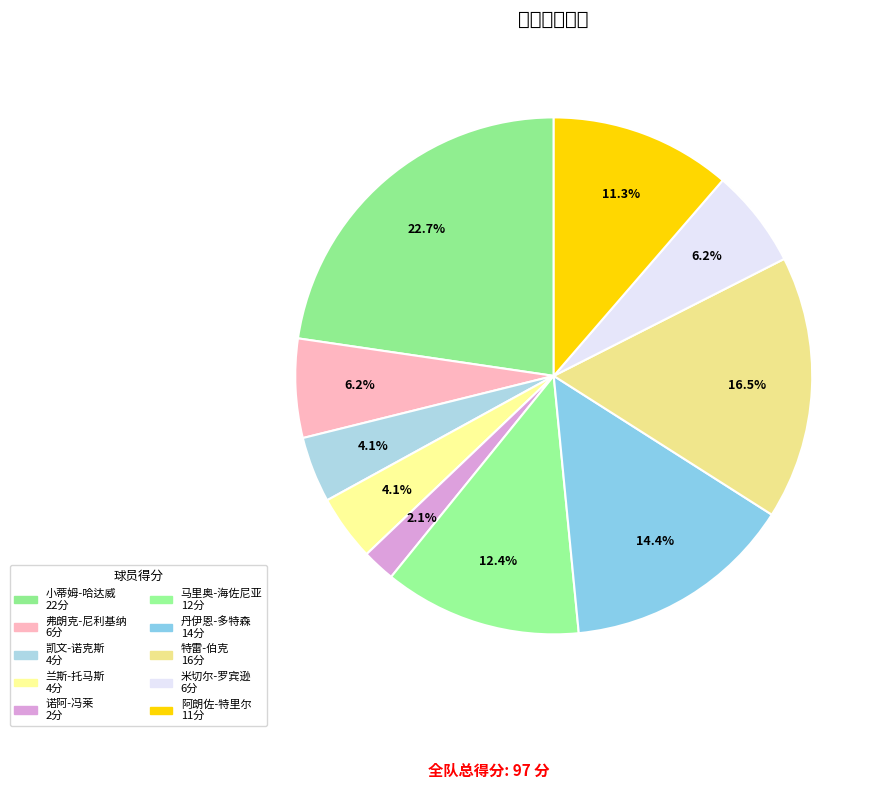

Is there a majority slice in this chart?

No